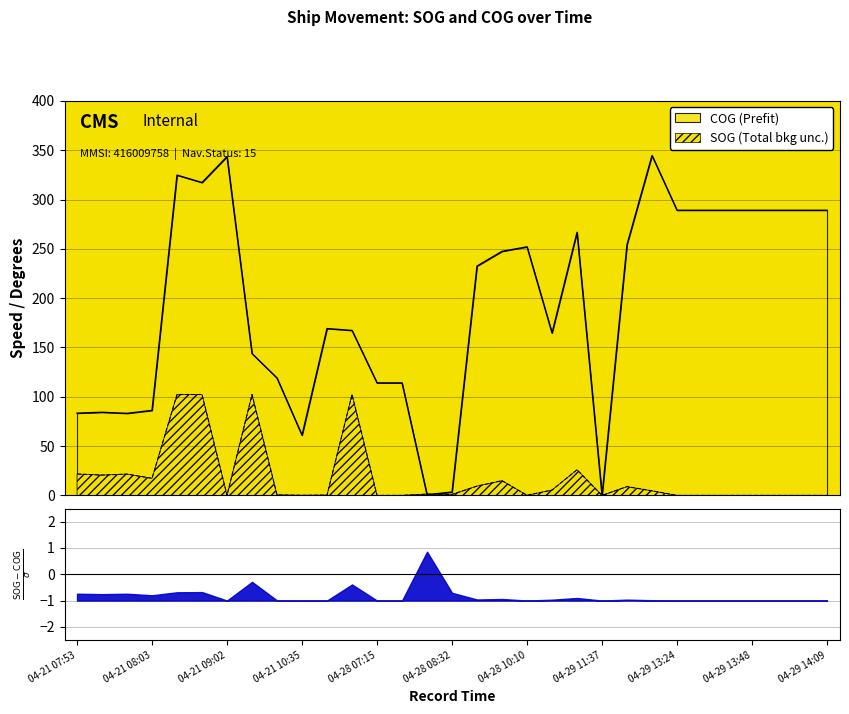

What are all the series names shown in the legend?

SOG, COG